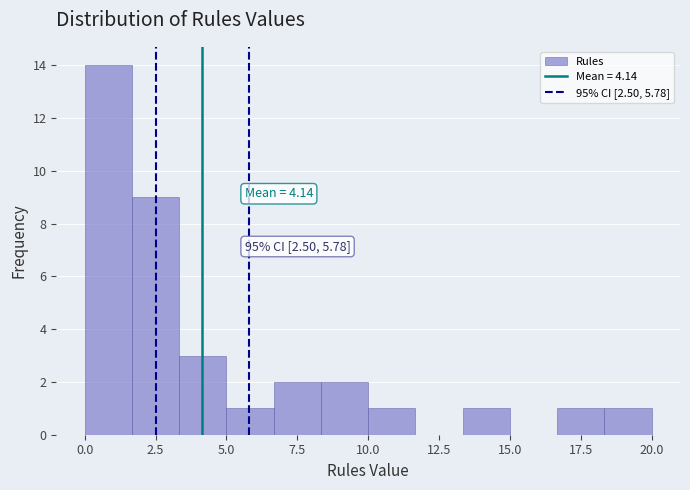

Read against the x-axis, roughly where is the centre of the tallest bar?

1.0